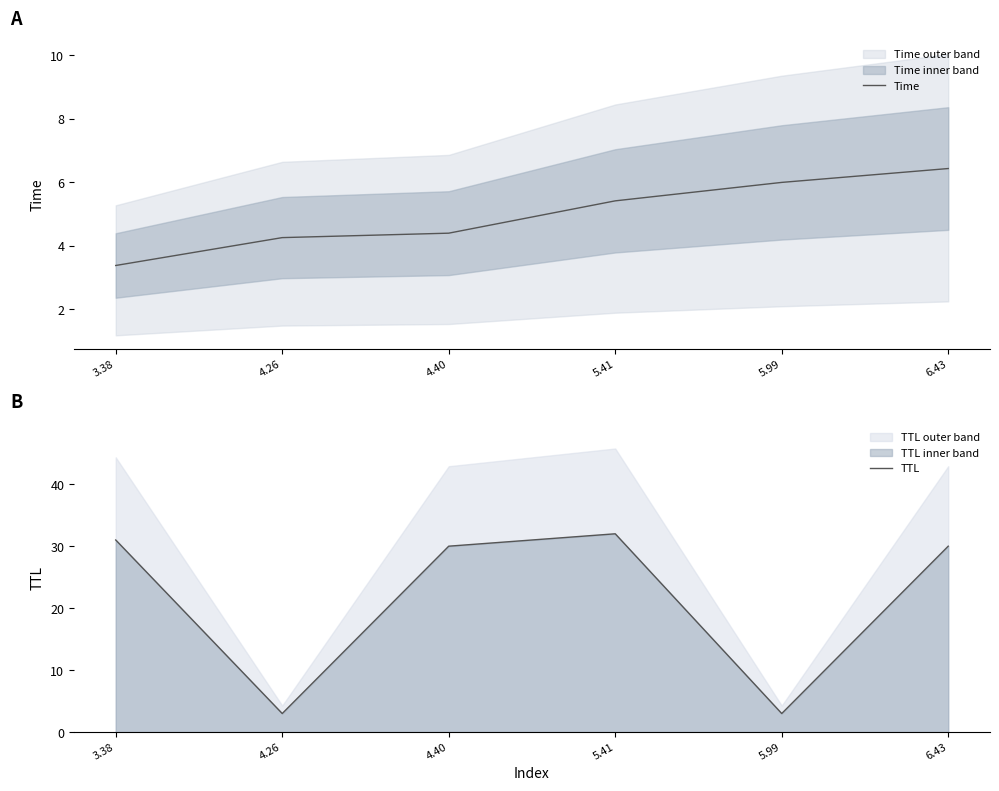

At 6.43, list the series in order from smallest to largest.

Time, TTL